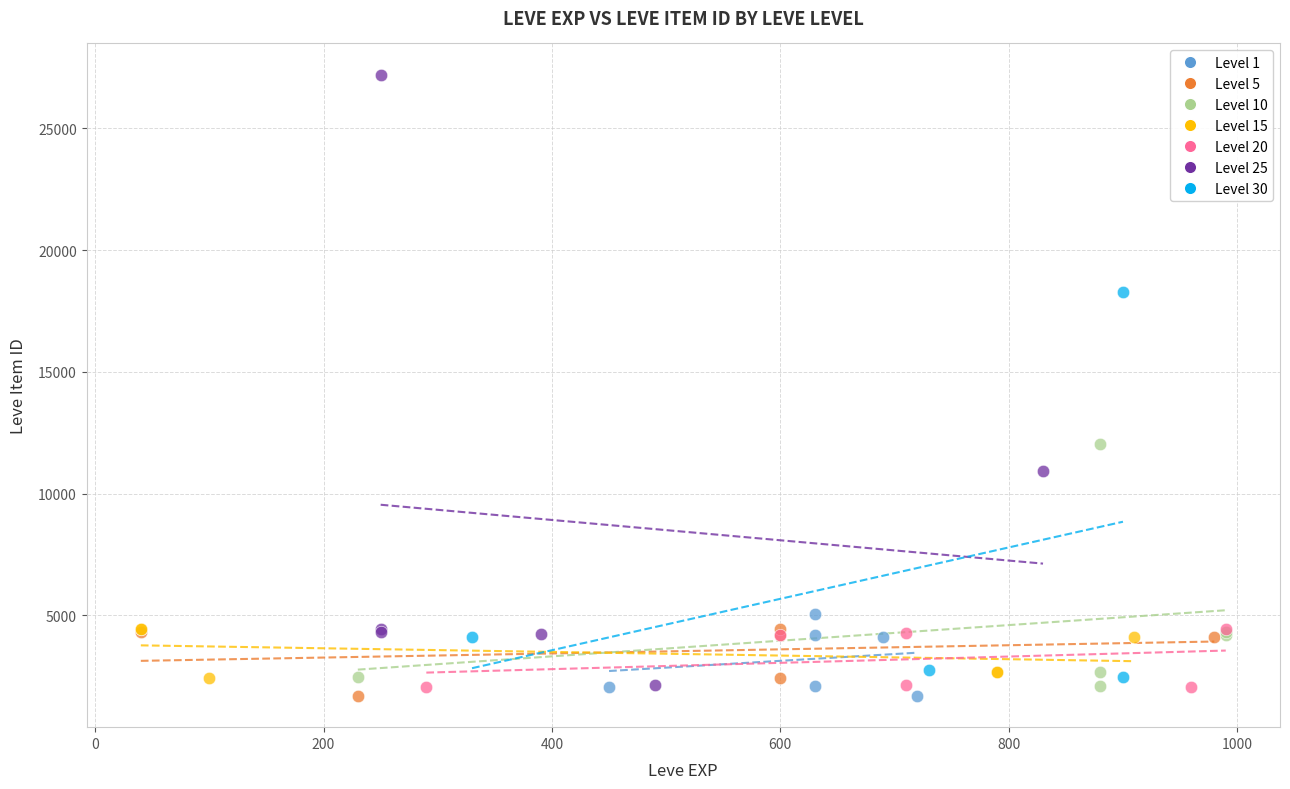

Which series contains the highest Y value?

Level 25